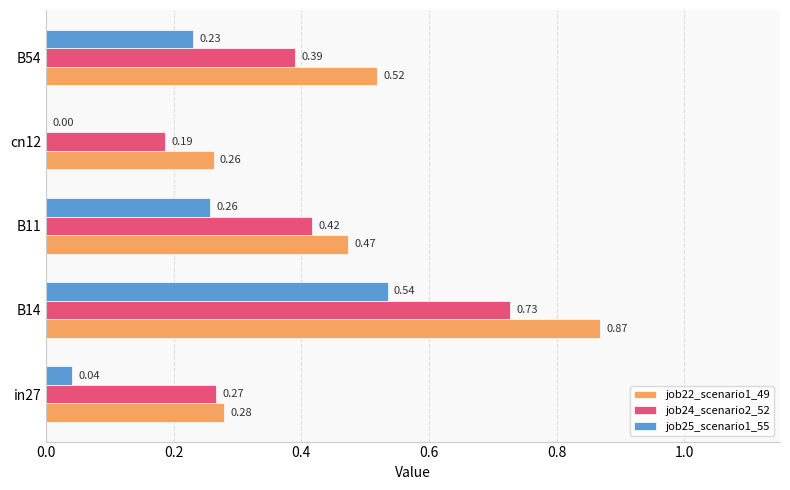

Which series changed the most between in27 and cn12?

job24_scenario2_52